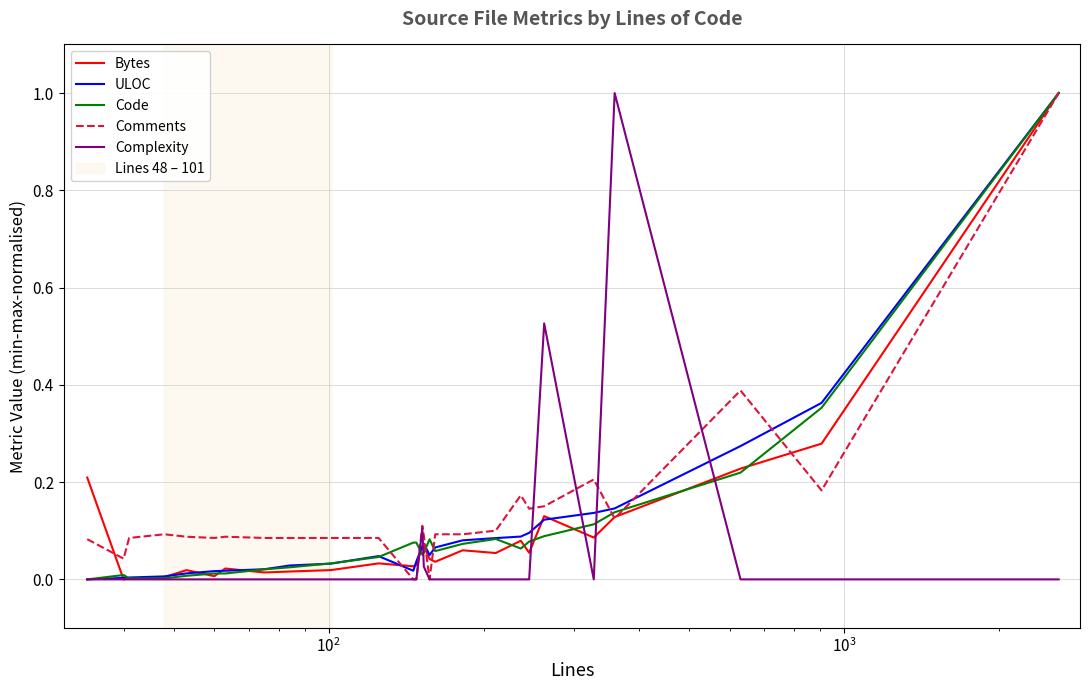

What is the highest value of the Comments series?

1.0